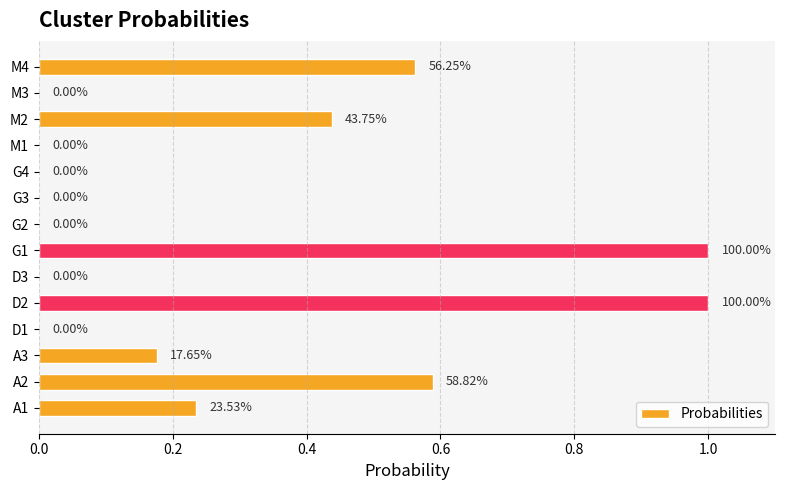

What is the change in value from A2 to D2?

+0.4